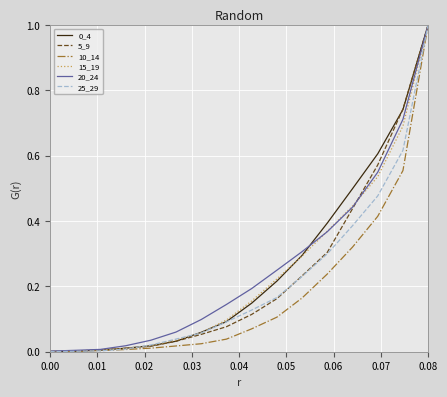

How many lines are shown in the chart?

6